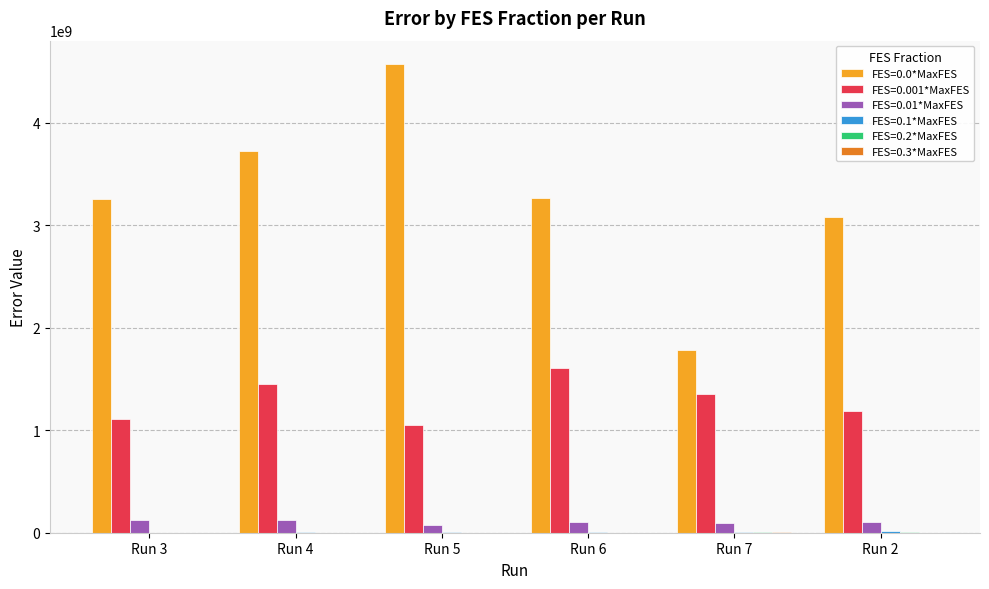

The value of FES=0.001*MaxFES at Run 2 is 1790769836.4. True or false?

False